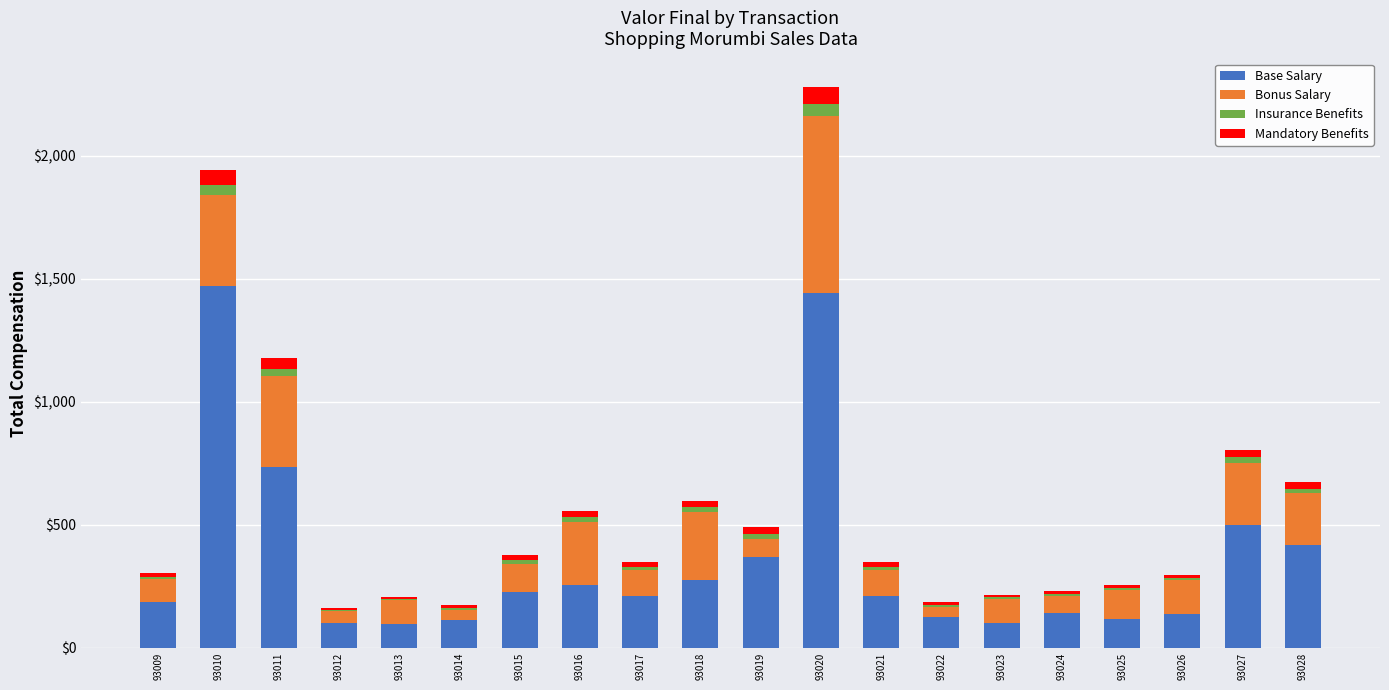

What is the sum of all Base Salary values?

7231